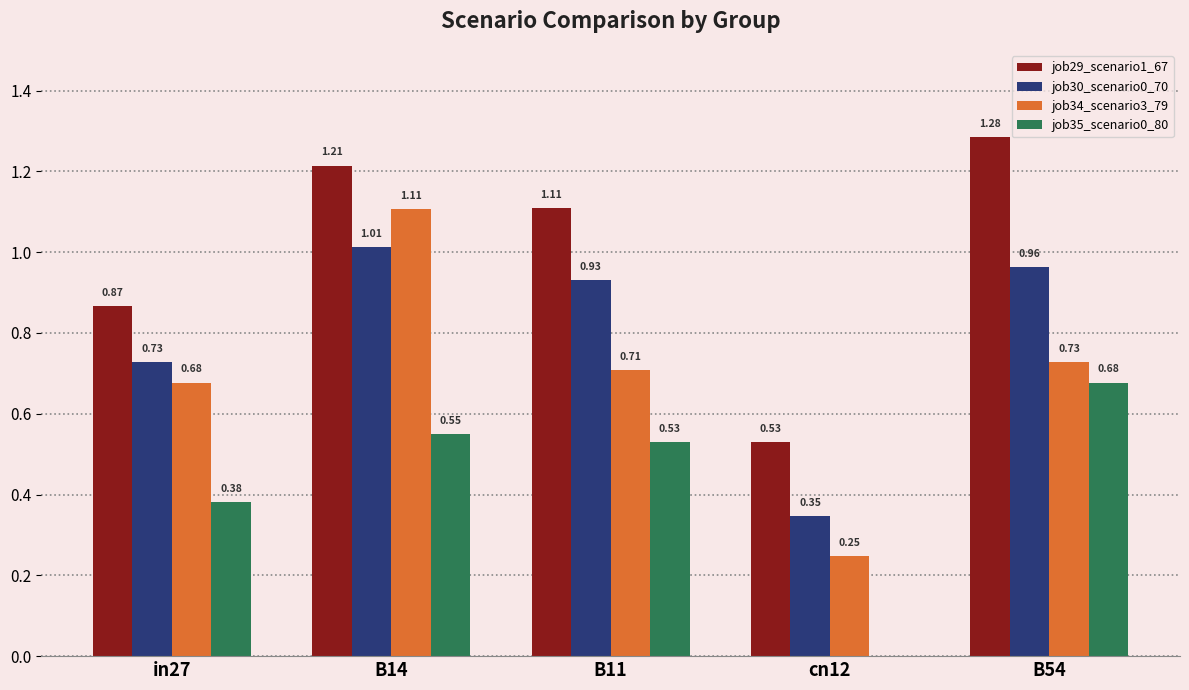

What is the sum of all job29_scenario1_67 values?

5.0